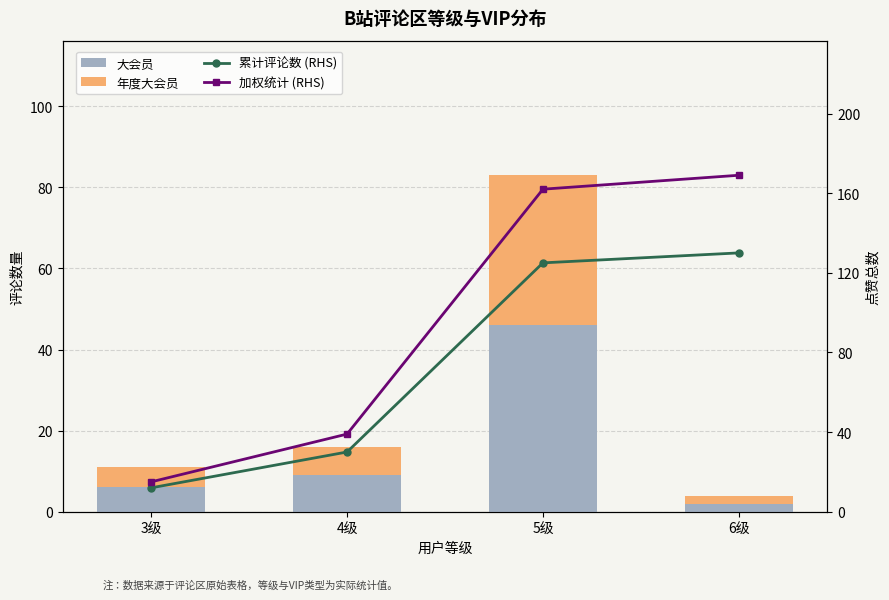

What is the total value across all series at 3级?

38